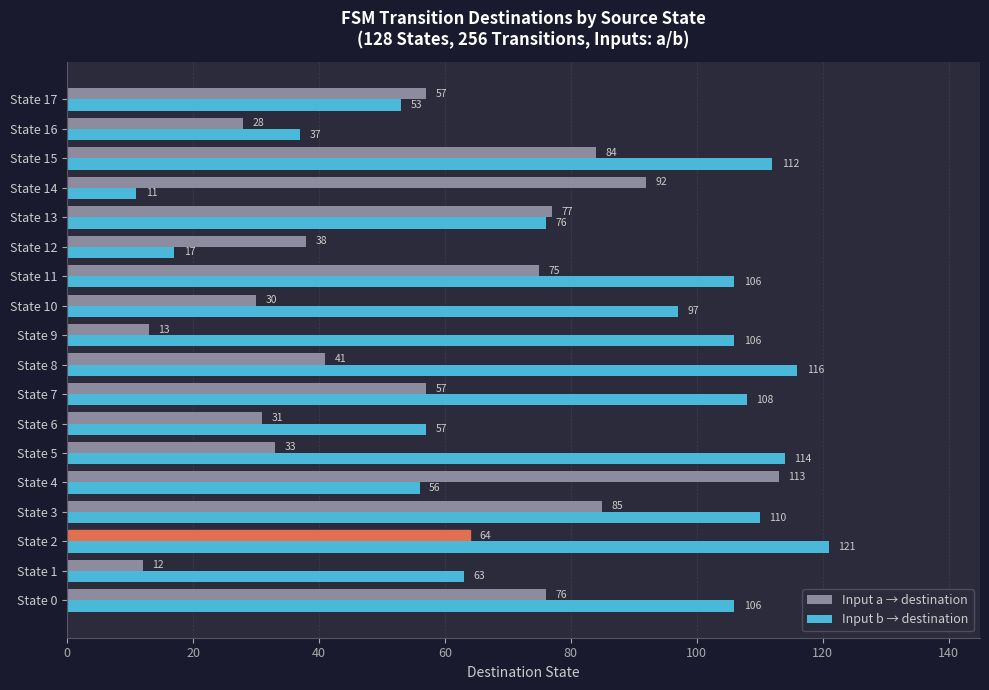

Rank the series by their maximum value, from highest to lowest.

Input b → destination, Input a → destination